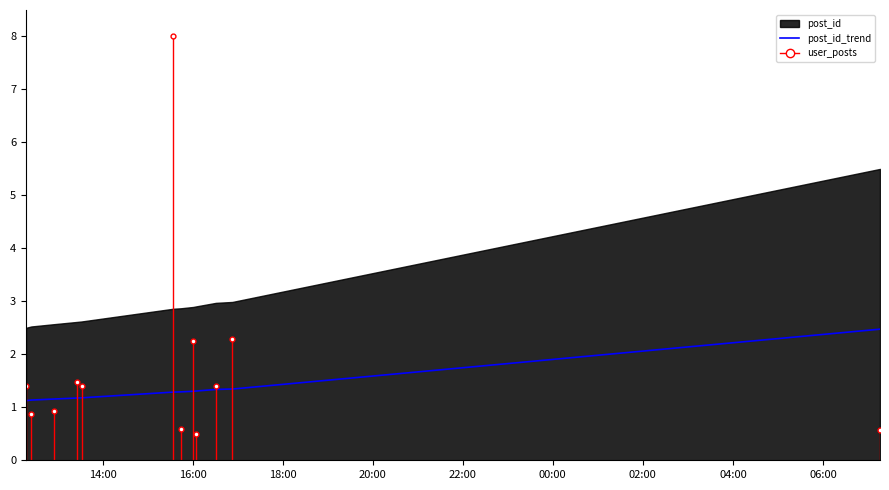

How many lines are shown in the chart?

1